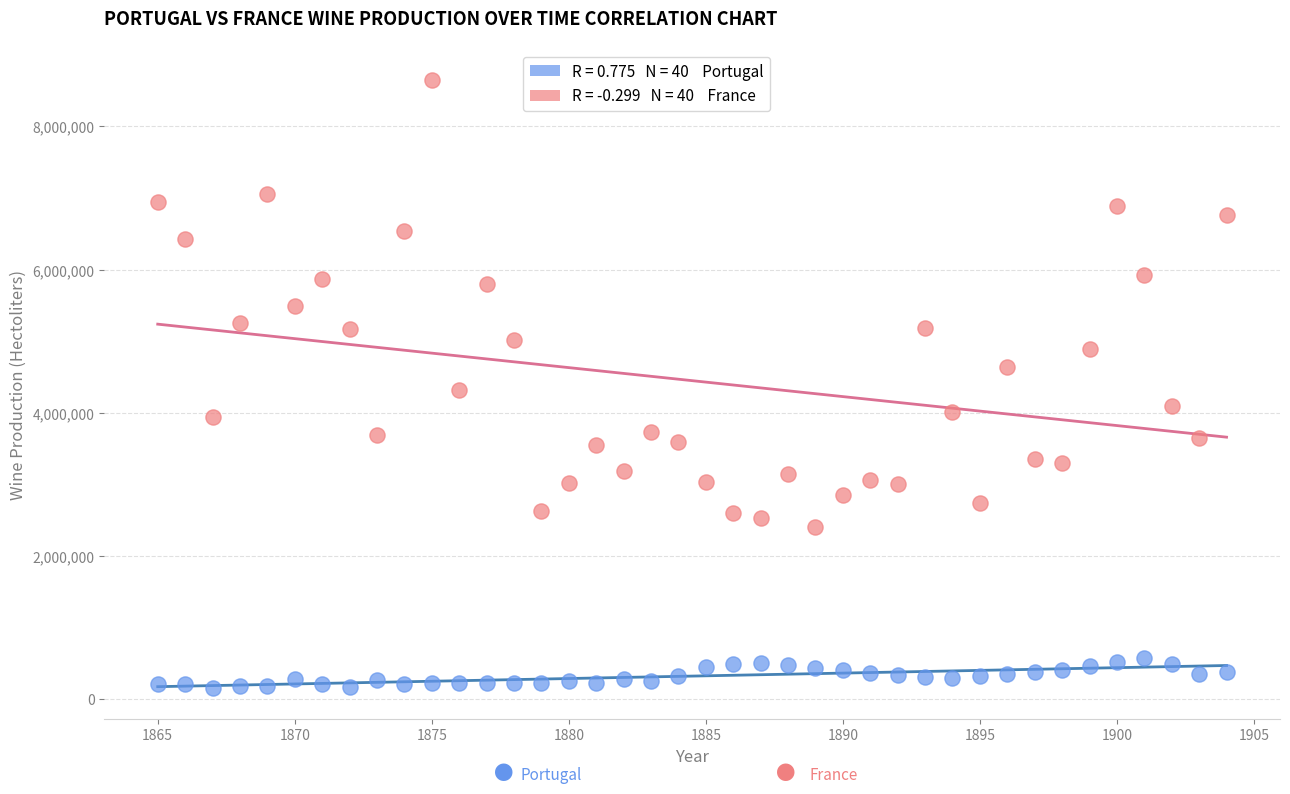

Across all data points, what is the range of X values (max minus min)?

39.0